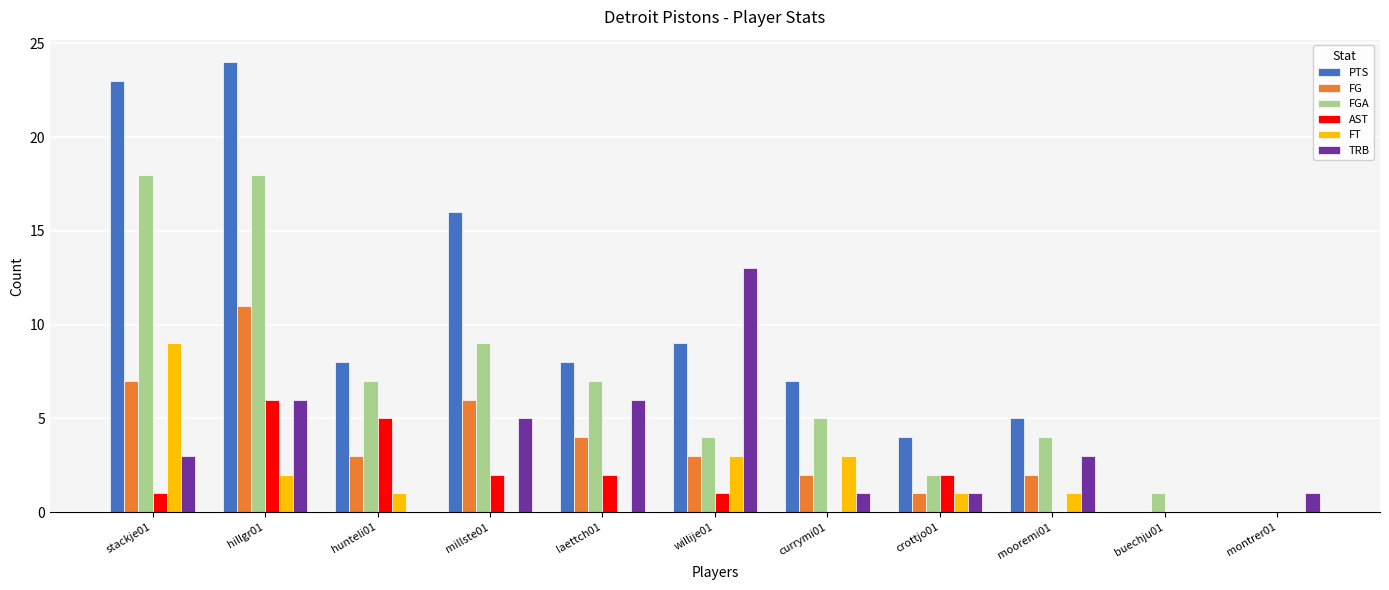

Is the value of PTS at currymi01 greater than the value of TRB at buechju01?

Yes